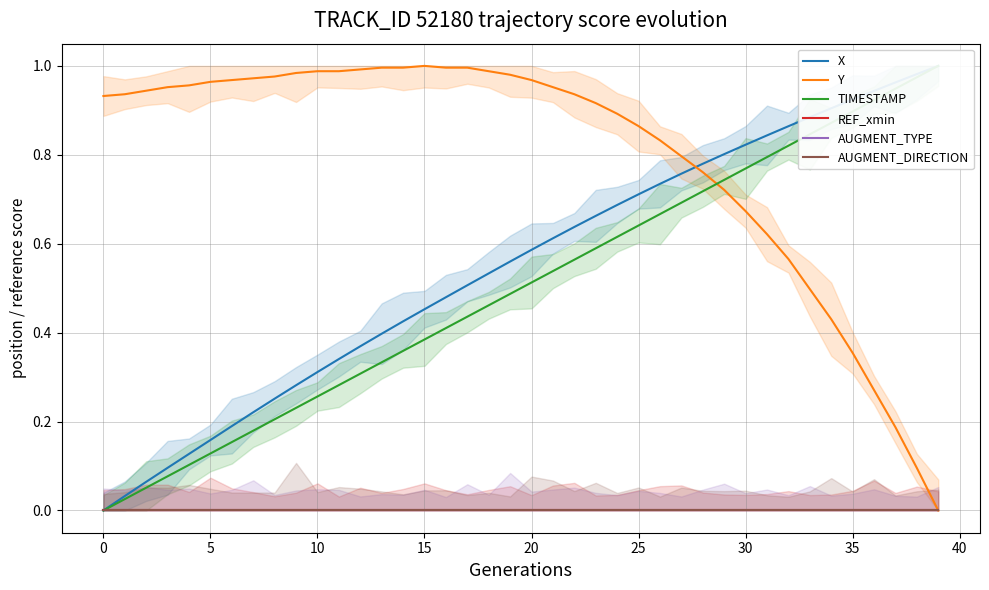

True or false: X has more than 2 points higher than both neighbors.

False